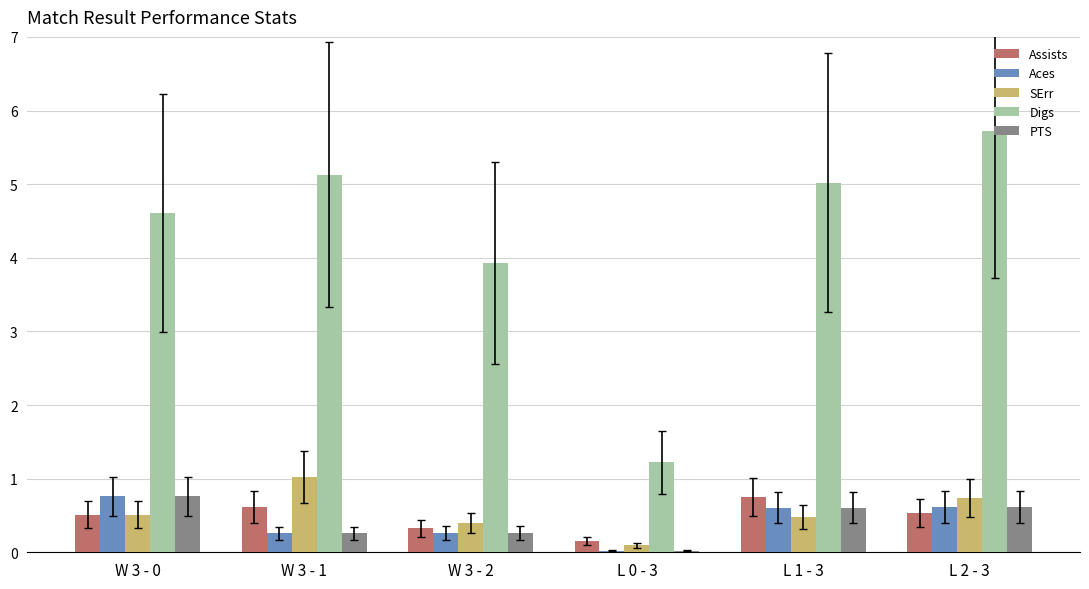

True or false: Digs has a value of 0.6 at L 0 - 3.

False